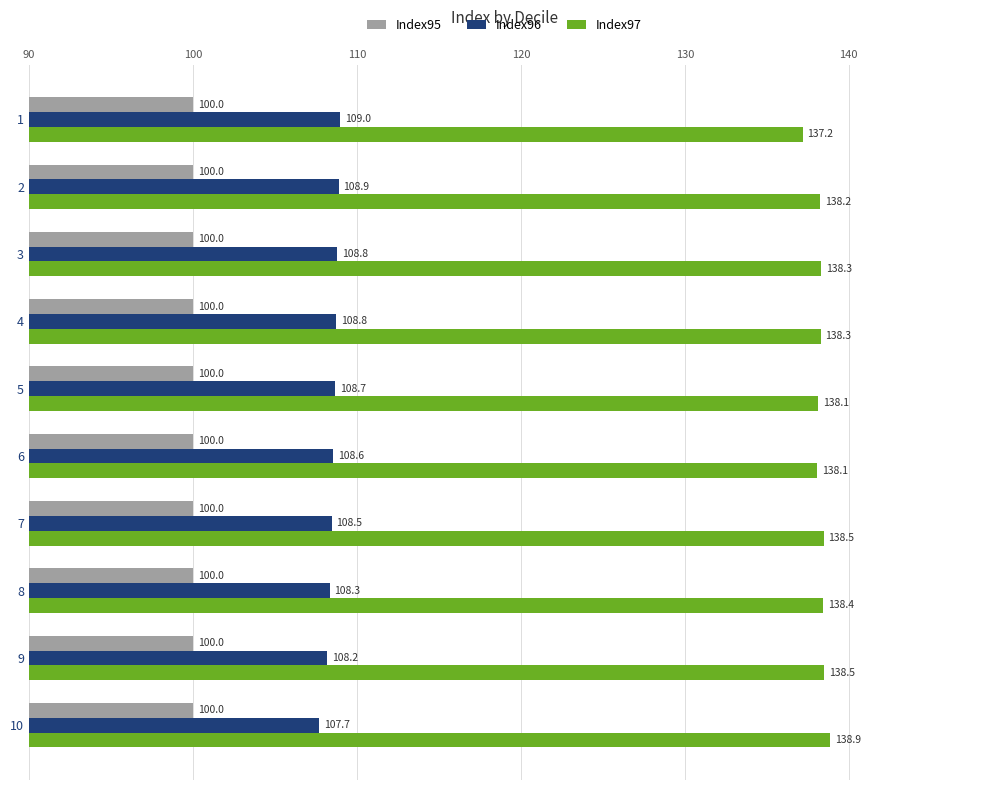

How many data points does each series have?

10